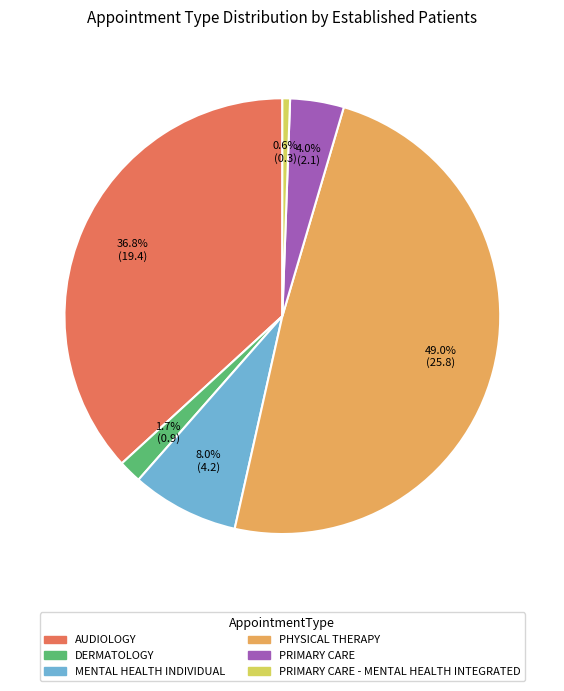

Is there any slice that represents more than half of the pie?

No